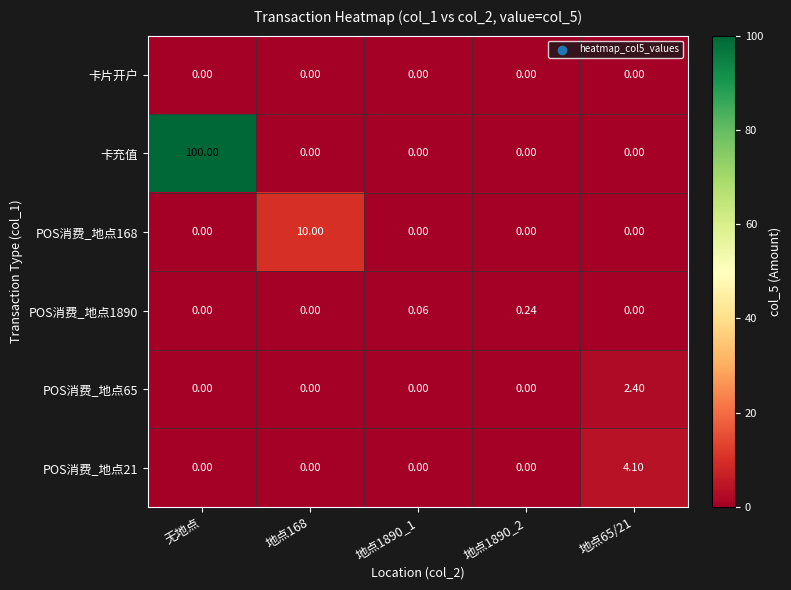

At which label does 卡充值 reach its peak?

无地点